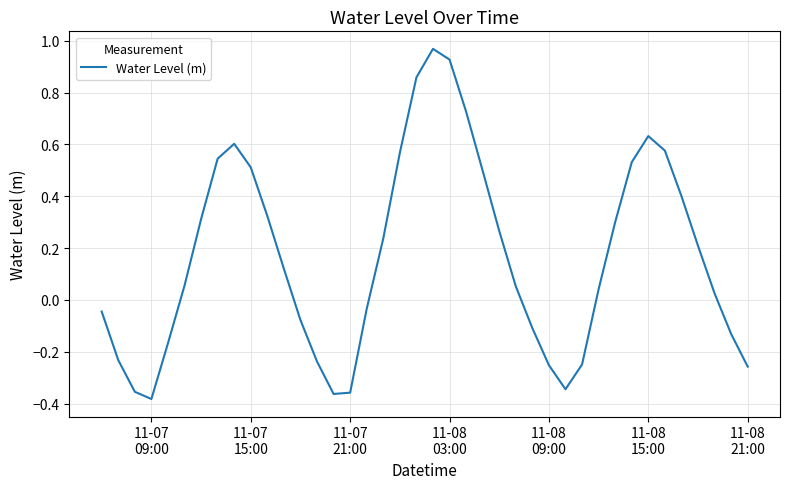

What is the difference between the maximum and minimum values?

1.4